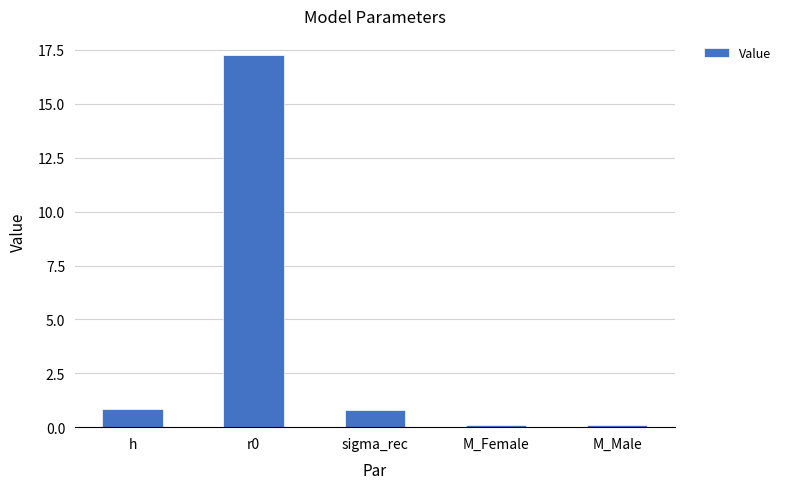

The chart shows a value of 0.1 at M_Male. True or false?

True